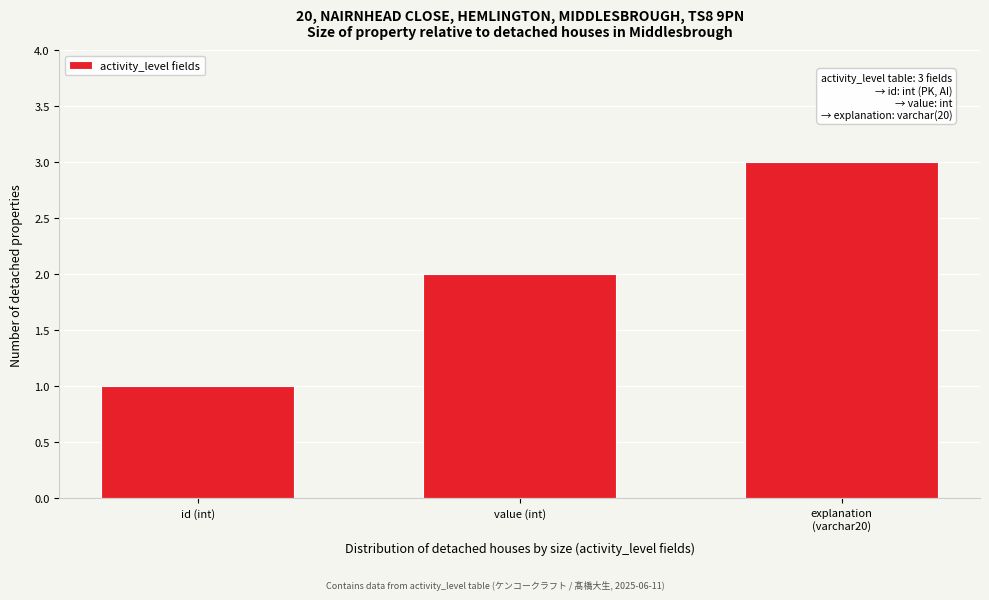

What is the maximum value shown in the chart?

3